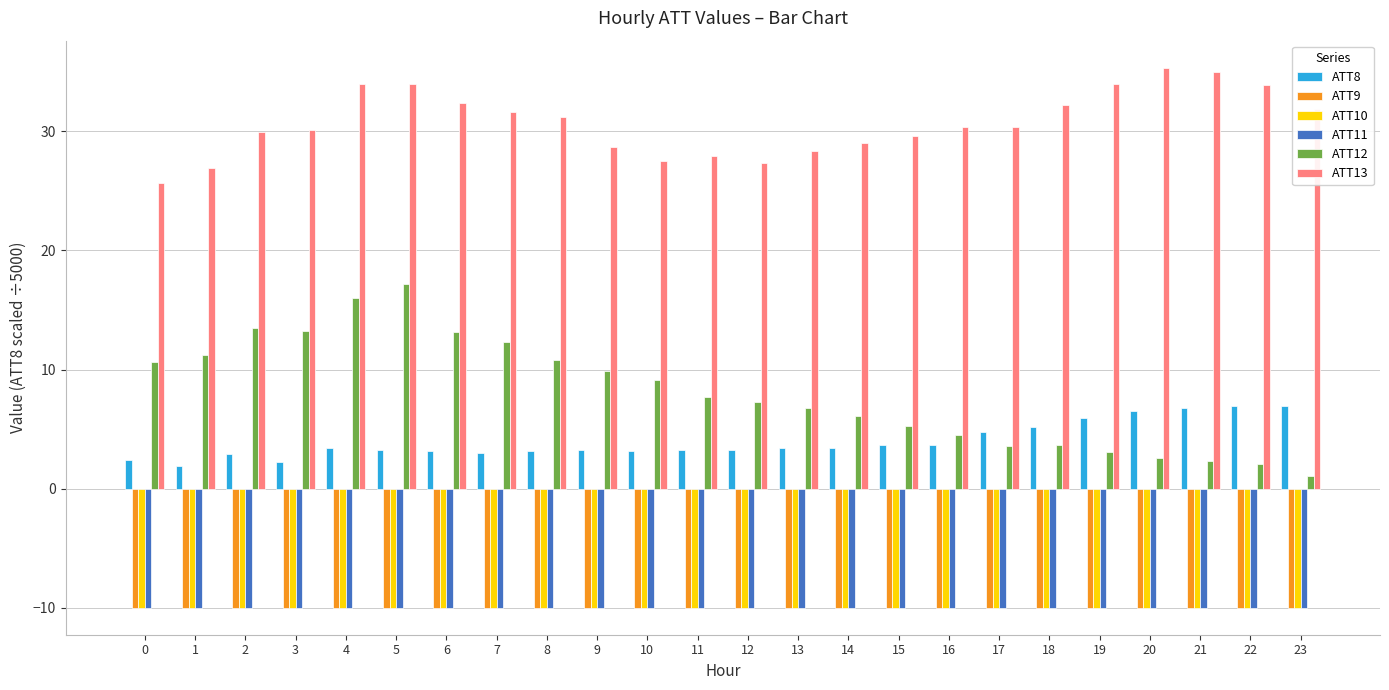

What is the total value across all series at 6?

18.8